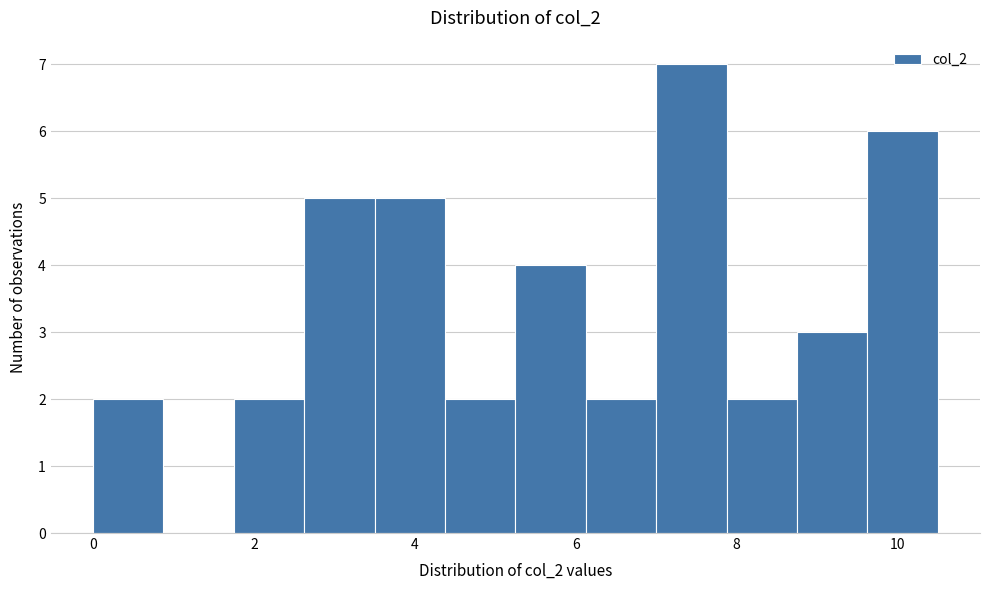

What is the height of the bar covering 8.8 to 9.6 on the x-axis? Neither the bar edges nor the heights are printed on the chart, so give them approximately, as read against the axes.

3